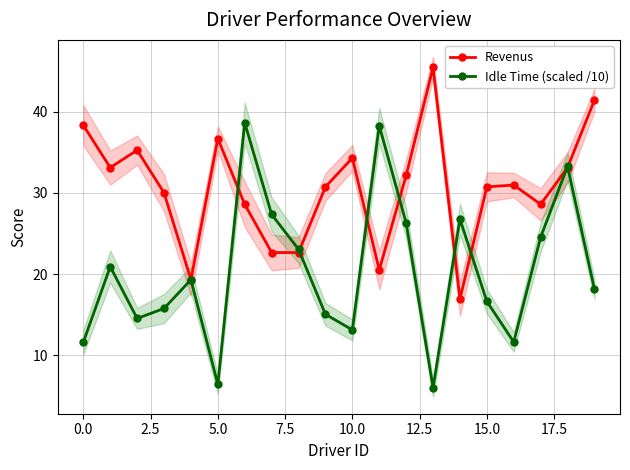

True or false: Revenus has a value of 16.6 at 5.0.

False